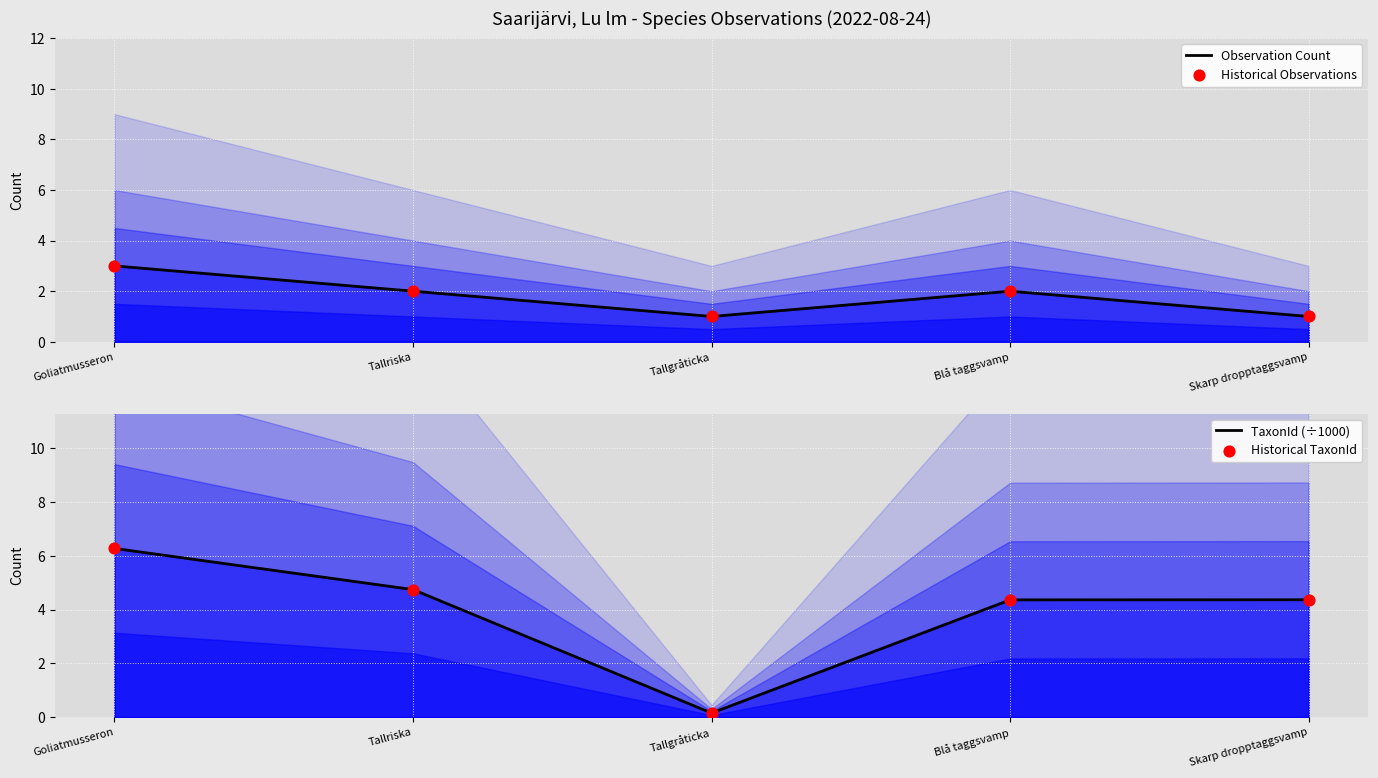

Which series contains the lowest Y value?

TaxonId (÷1000)